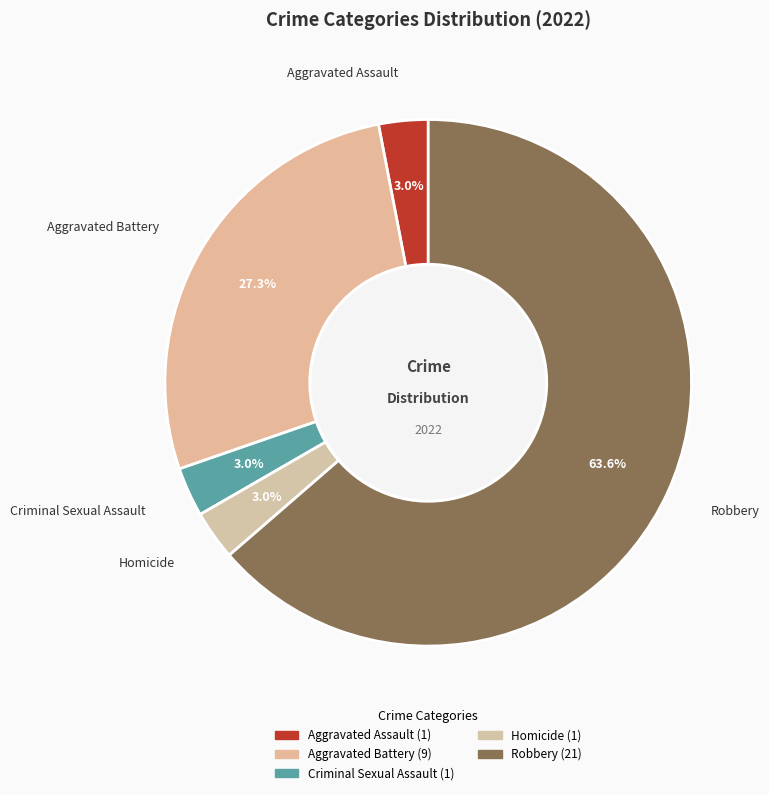

How many slices are in this pie chart?

5